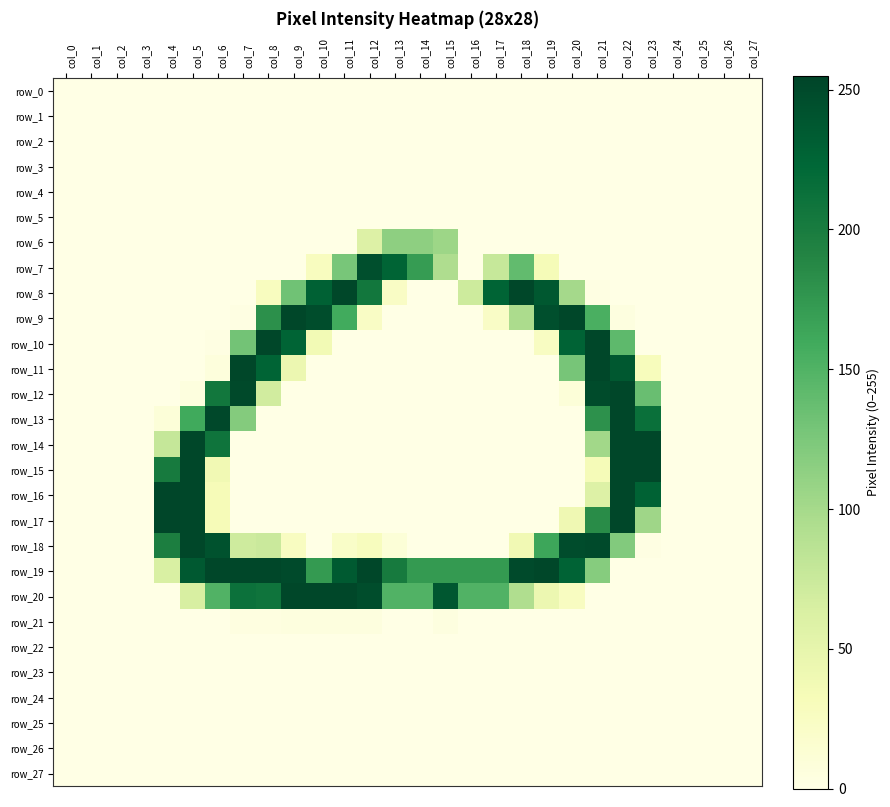

The value of row_1 at col_21 is 0. True or false?

True